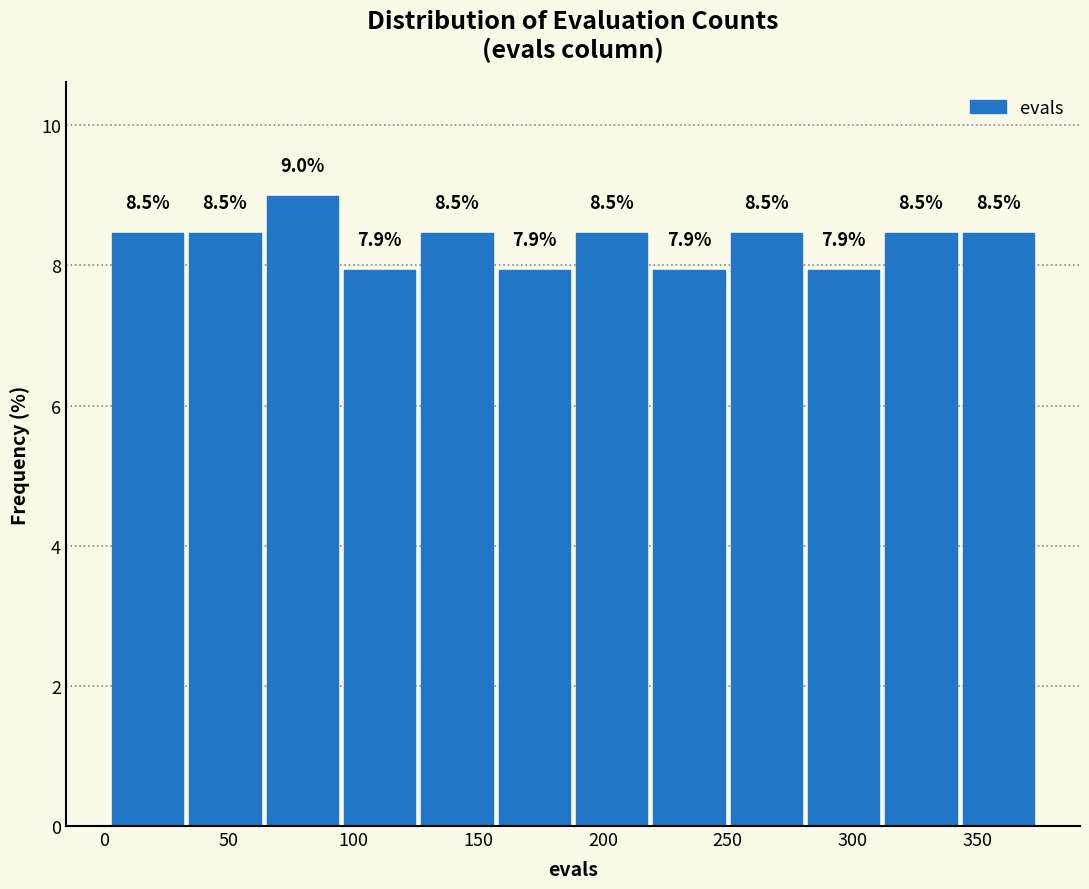

Reading left to right, list every bar in this chart as the range it spans on the x-axis followed by its height. The bar edges are not printed on the chart, so give them approximately, as read against the axis.

2 to 33: 8.5
33 to 64: 8.5
64 to 95: 9.0
95 to 126: 7.9
126 to 157: 8.5
157 to 188: 7.9
188 to 219: 8.5
219 to 250: 7.9
250 to 281: 8.5
281 to 312: 7.9
312 to 343: 8.5
343 to 374: 8.5